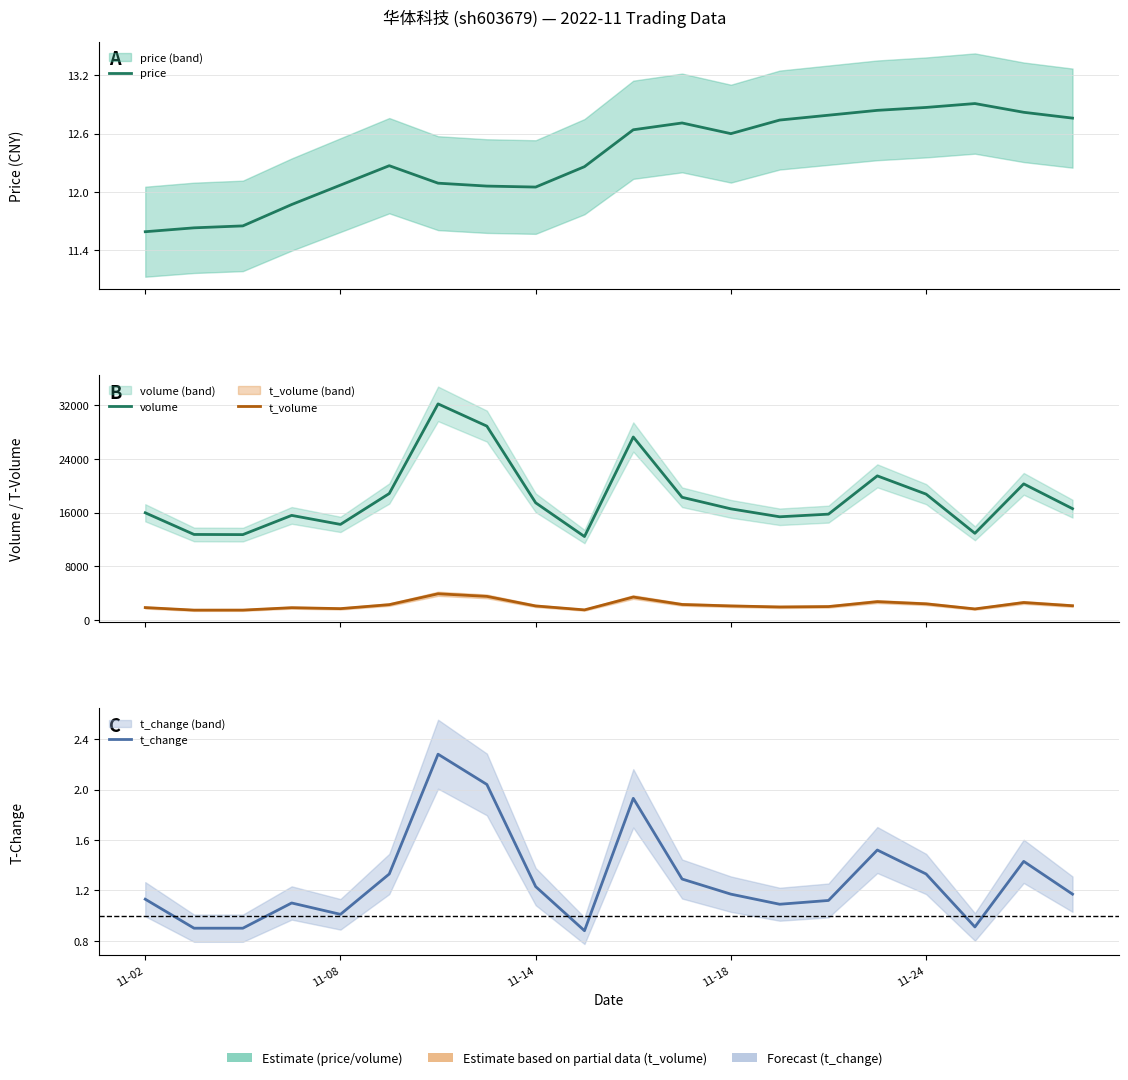

Is the value of volume at 14 greater than the value of price at 11-02?

Yes